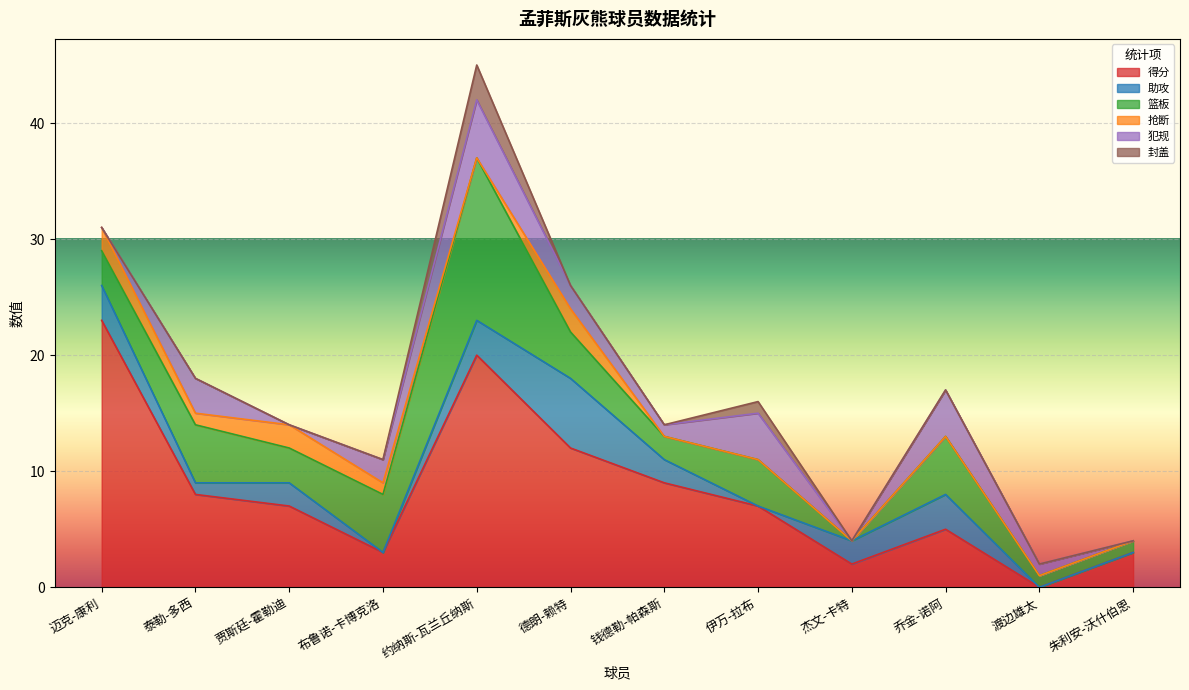

The value of 抢断 at 乔金-诺阿 is -1. True or false?

False